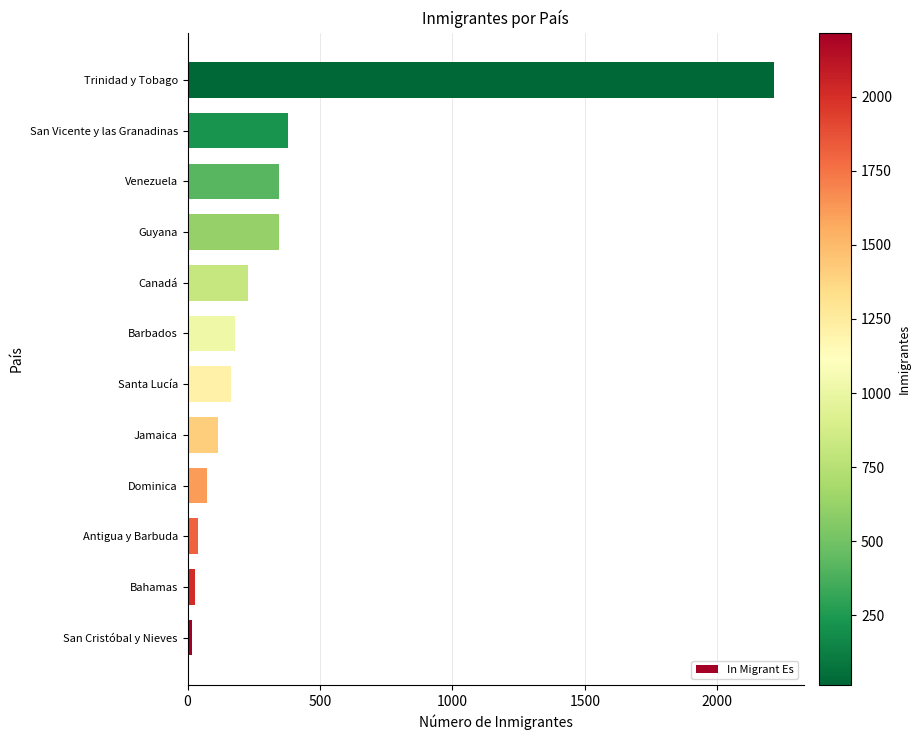

What is the difference between the second highest and second lowest values?

350